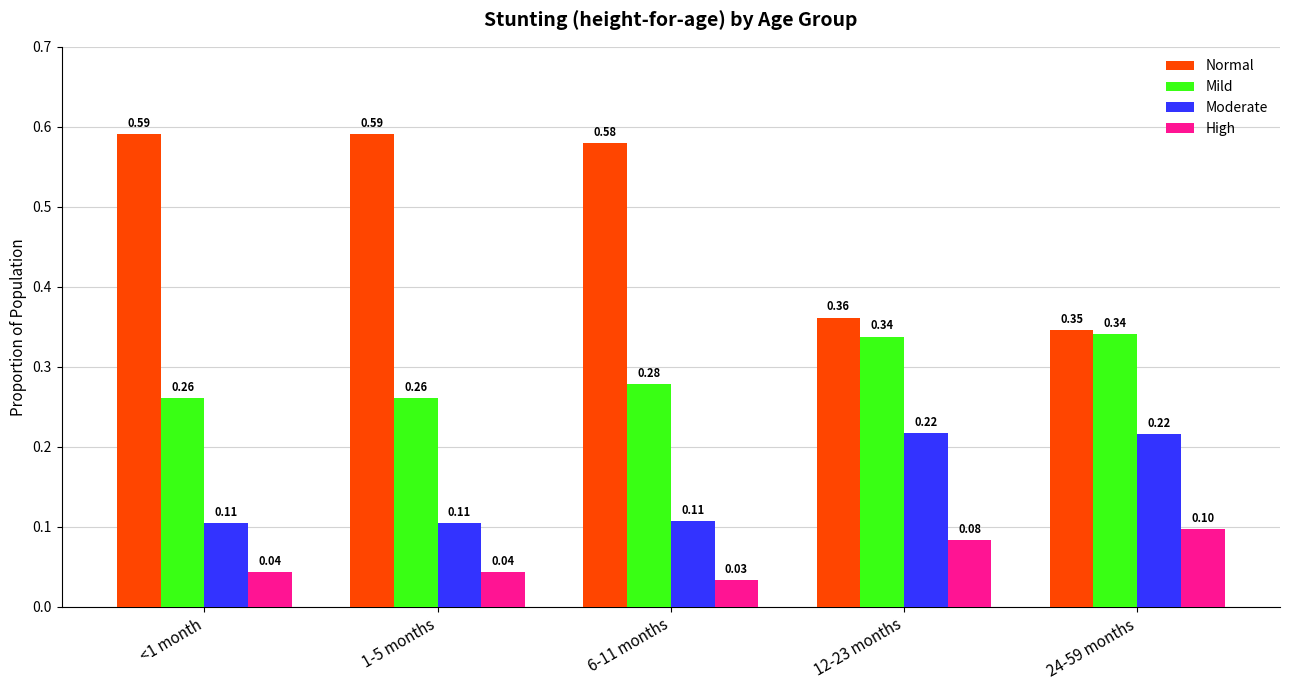

What is the sum of all Moderate values?

0.8